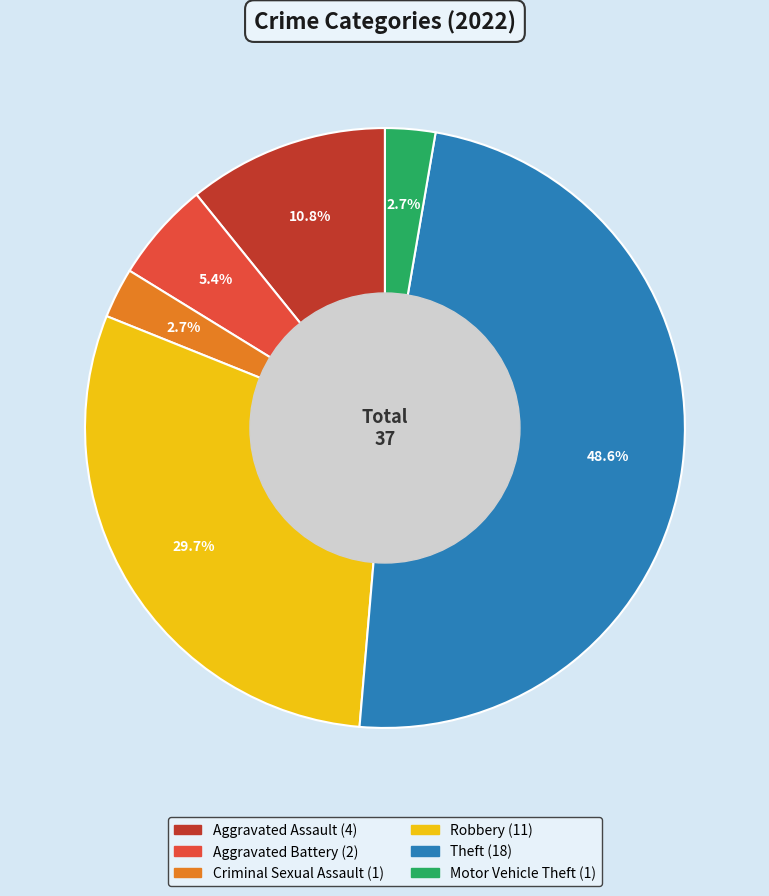

Which category has the biggest portion of the pie?

Theft